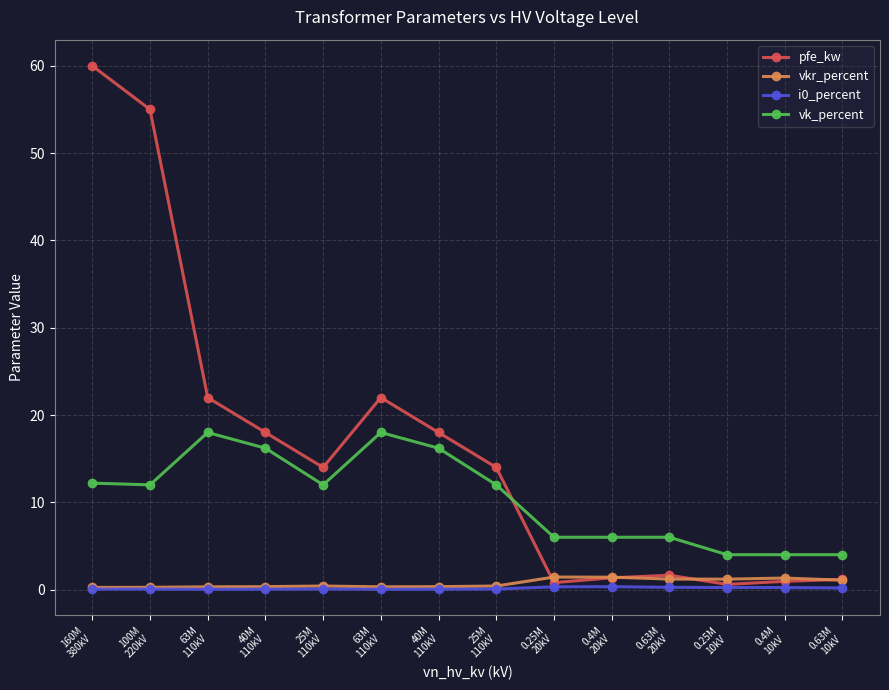

Is the value of pfe_kw at 63M
110kV greater than the value of vkr_percent at 25M
110kV?

Yes